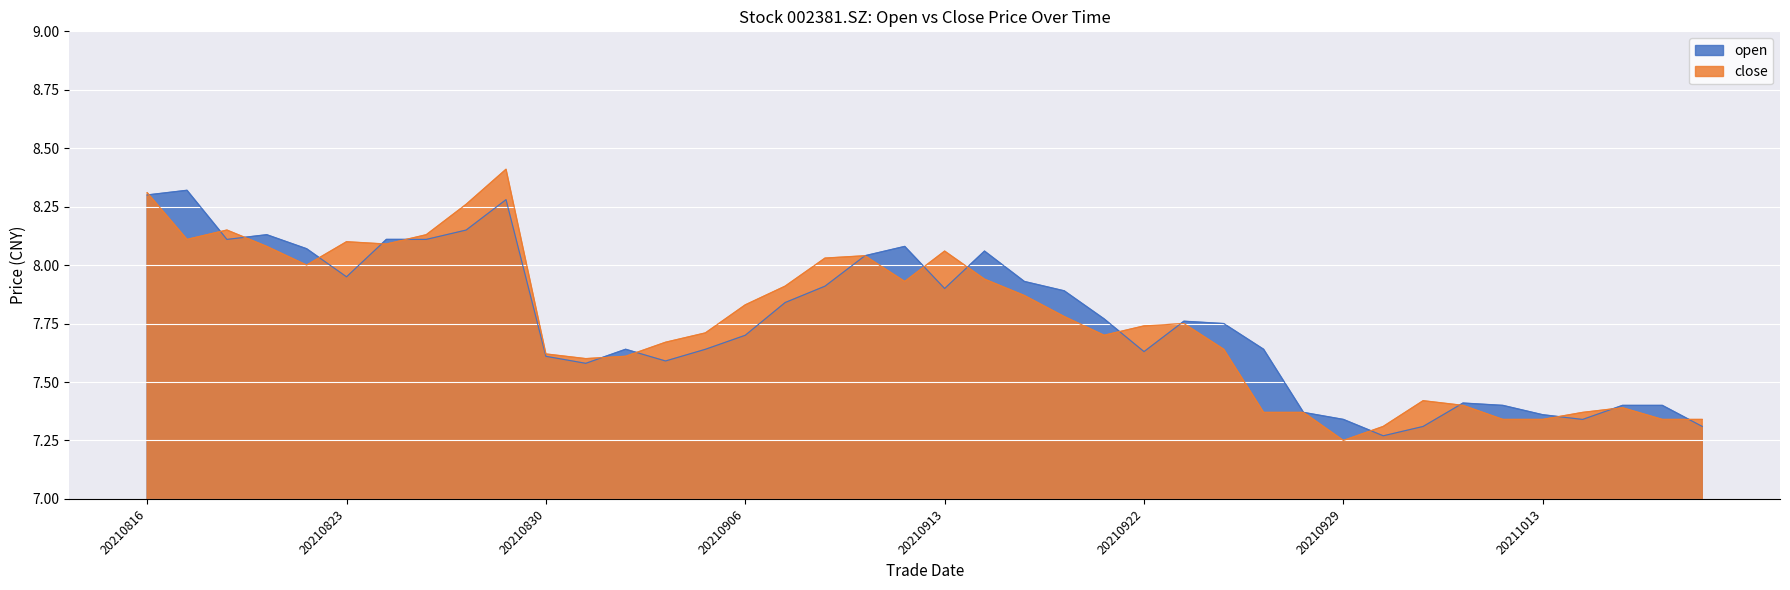

List the series in order of their overall mean, highest first.

open, close